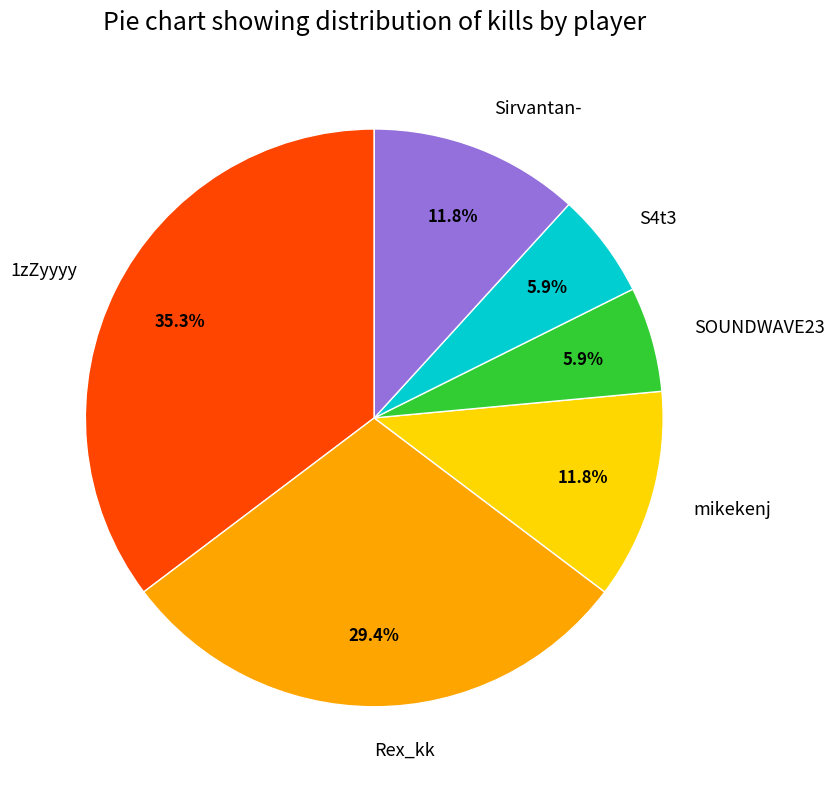

Which has a higher value, Rex_kk or SOUNDWAVE23?

Rex_kk